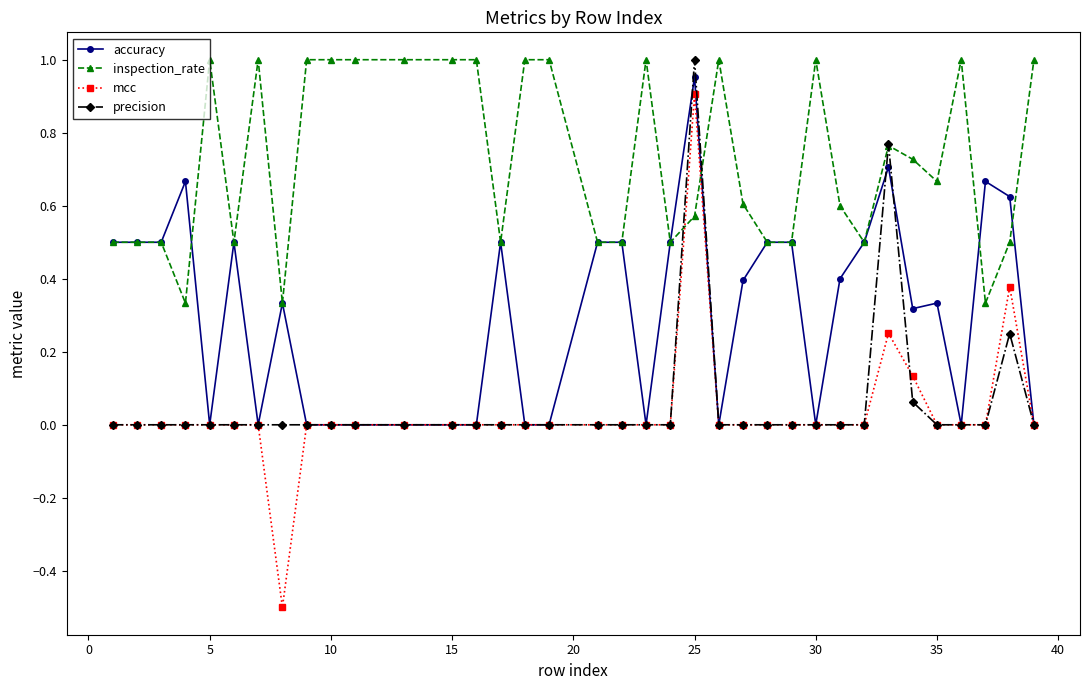

True or false: precision has more than 0 interior local peaks.

True